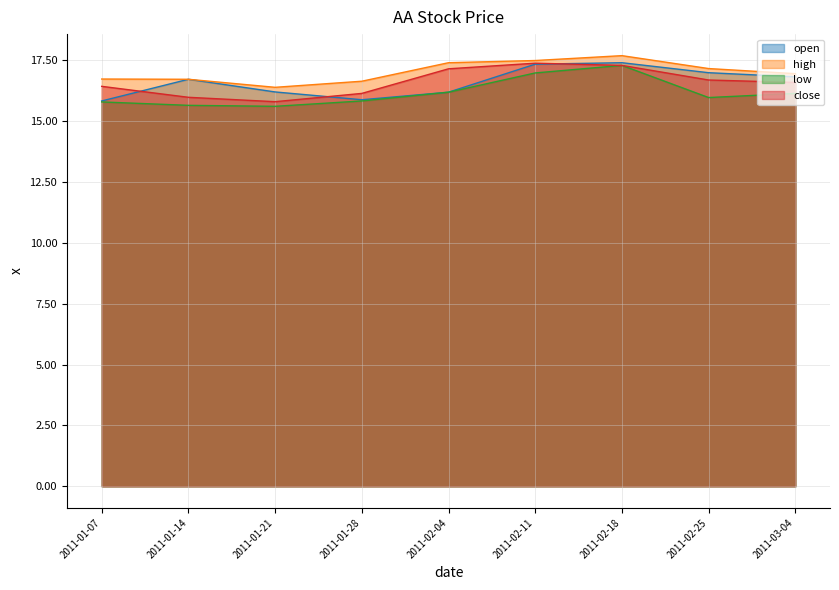

Between 2011-03-04 and 2011-01-21, which is larger?

2011-03-04